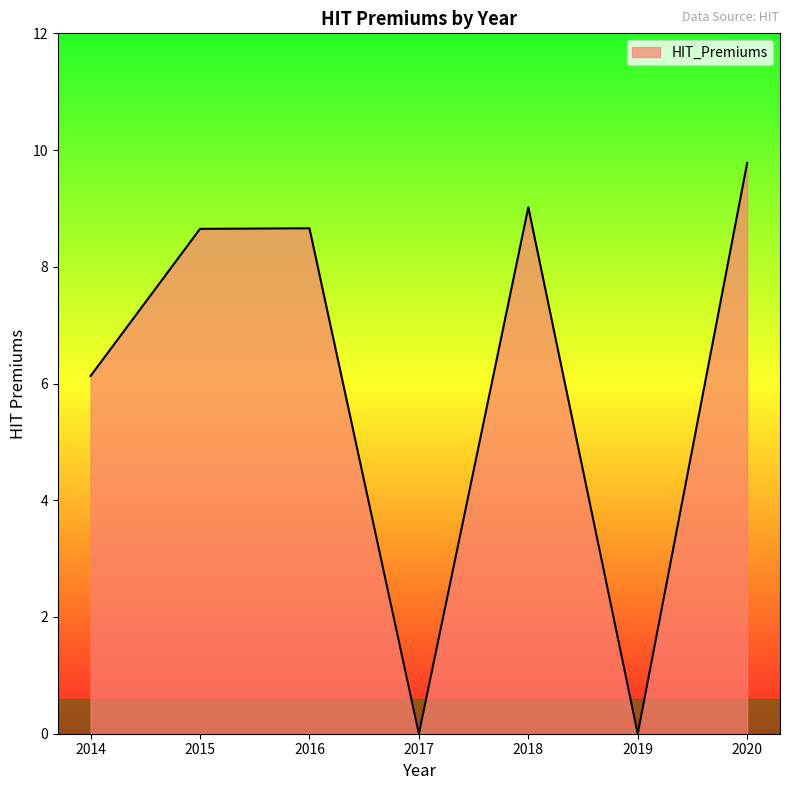

What is the ratio of the value at 2018 to the value at 2014?

1.5